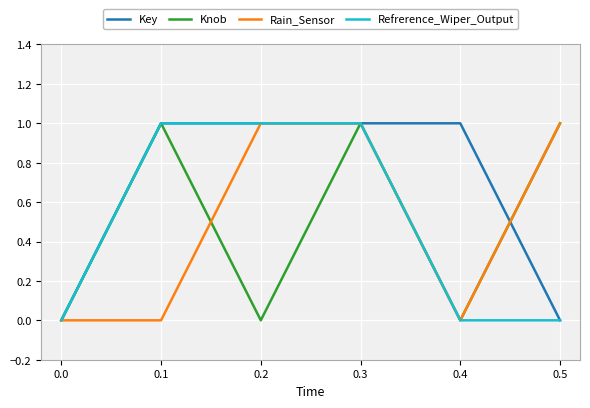

What is the spread (max minus min) of values at 0.2?

1